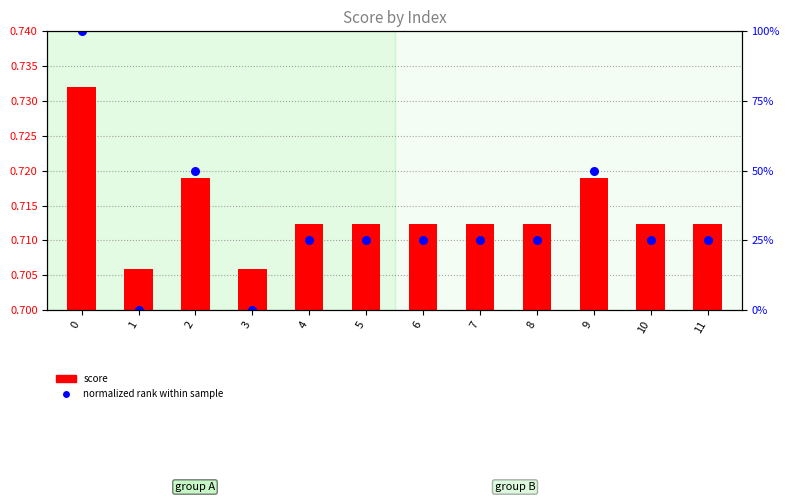

Which series has the widest spread of Y values?

normalized rank within sample